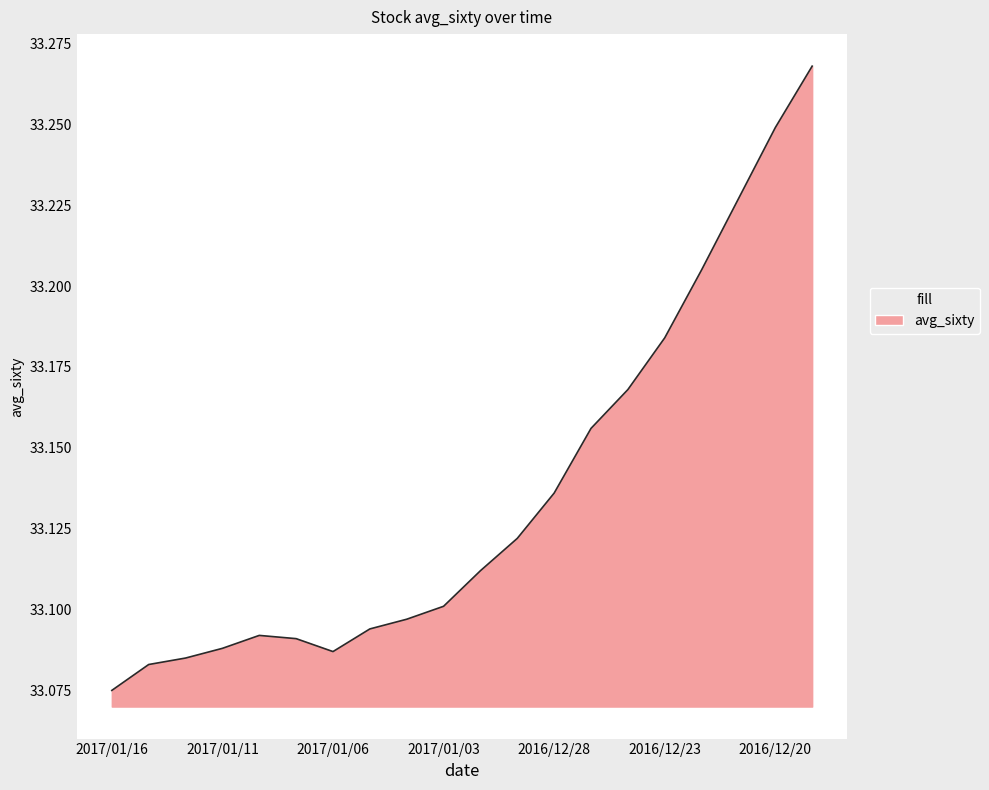

Is this an area chart (filled region under the line)?

Yes